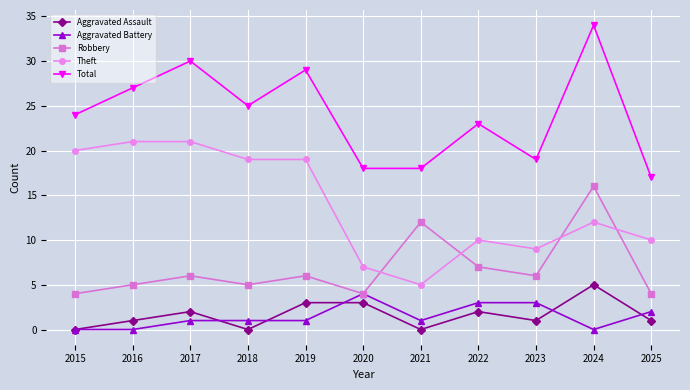

What is the average value of the Aggravated Assault series?

2